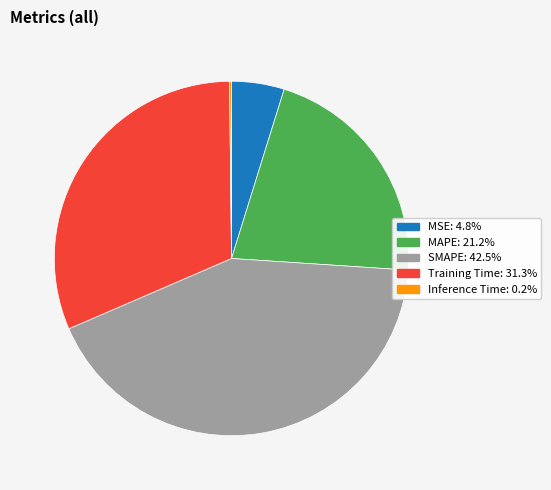

Which category has the biggest portion of the pie?

SMAPE